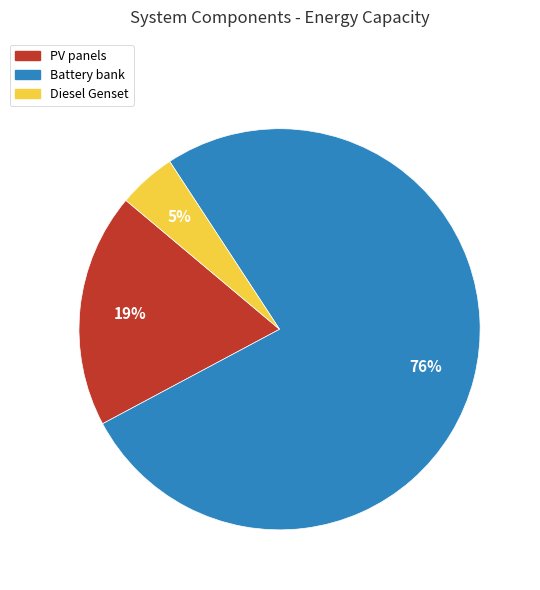

Which slice is the largest?

Battery bank